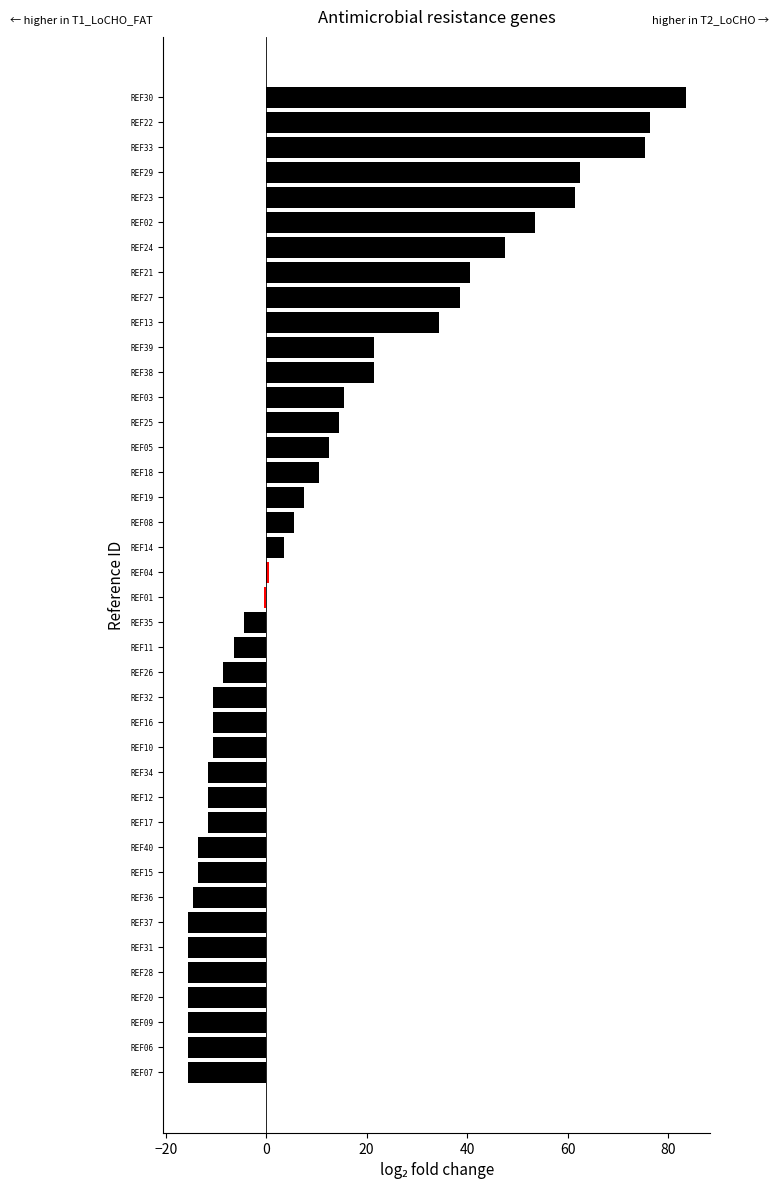

What is the label of the 1st bar from the bottom?

REF07